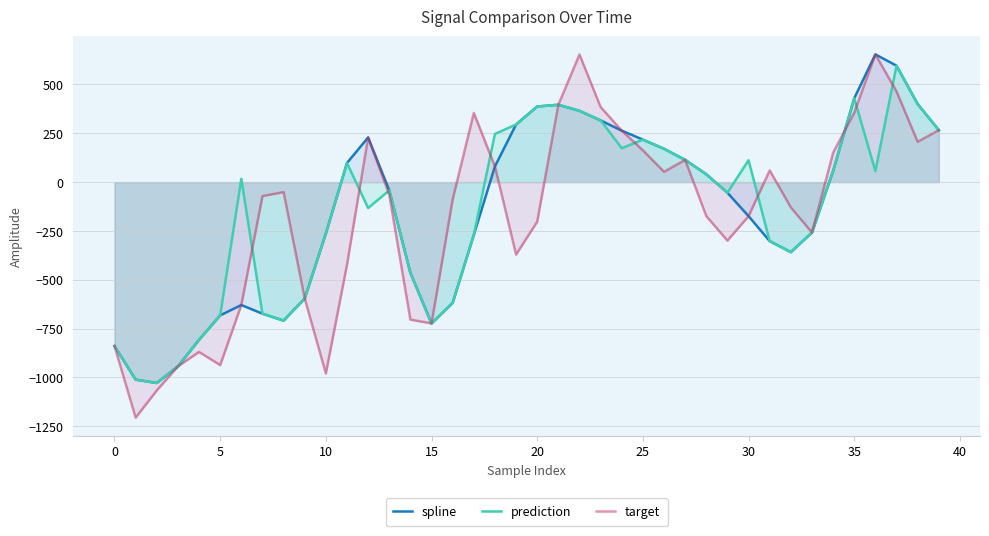

Does the chart have visible grid lines?

Yes